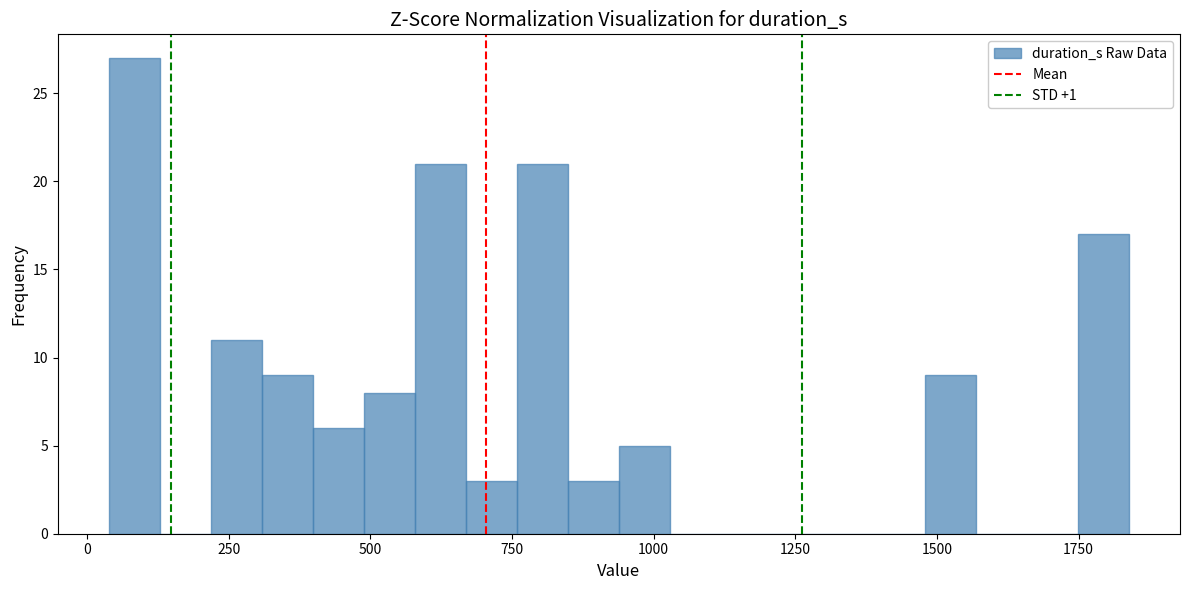

Around what value on the x-axis is the tallest bar? Give the approximate position of its centre, as read against the axis.

100